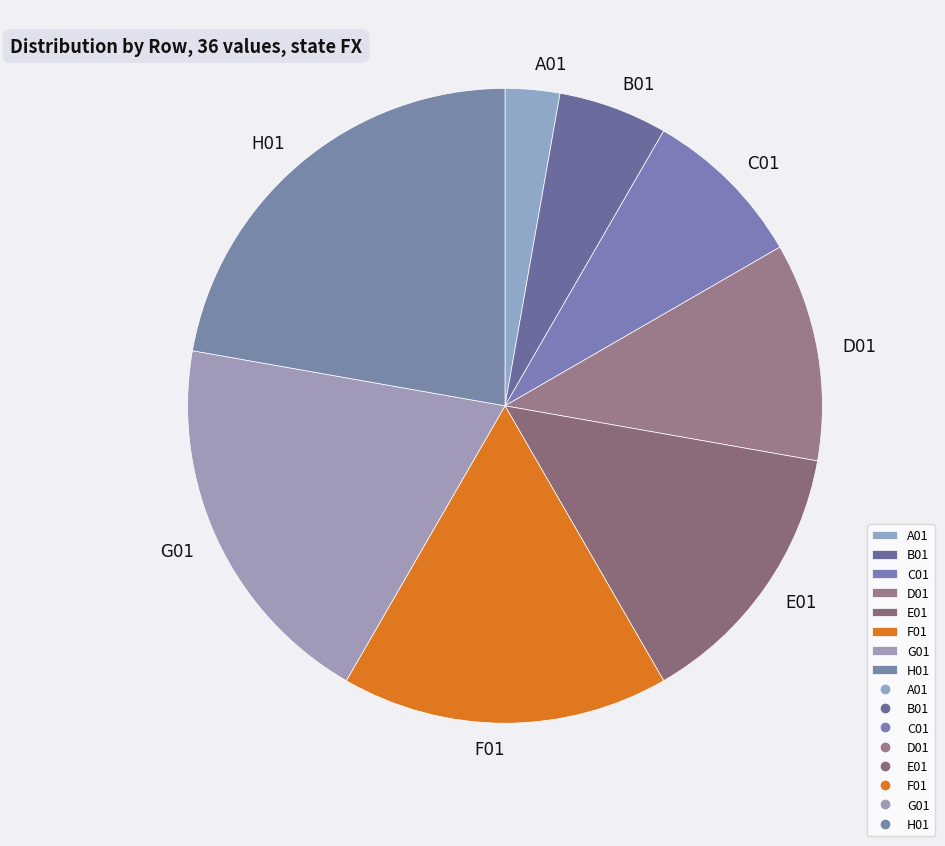

Which slice is the smallest?

A01